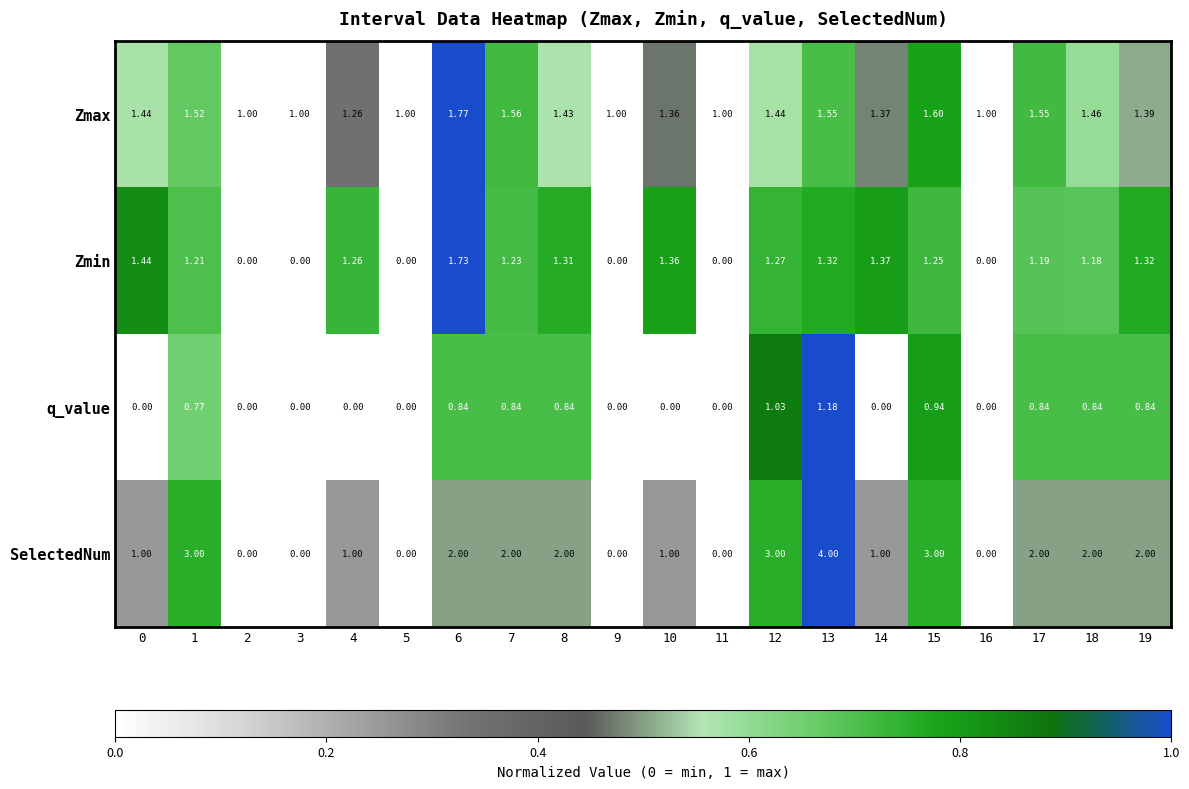

Which series changed the most between 5 and 17?

SelectedNum